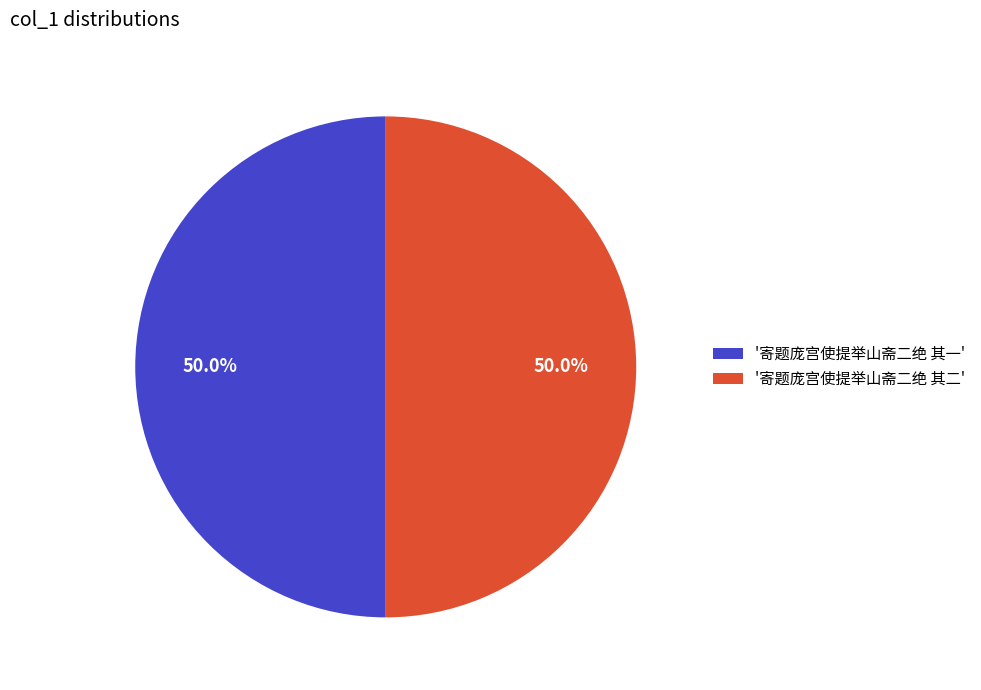

How much of the chart is everything except '寄题庞宫使提举山斋二绝 其二'?

50.0%